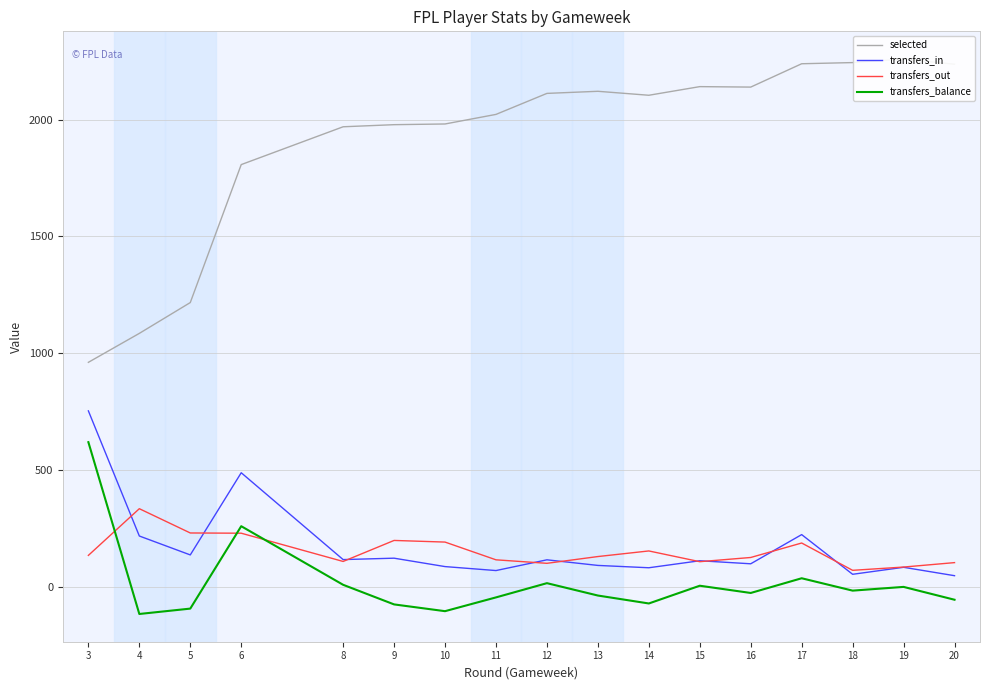

What is the value of the transfers_balance point at the 9th from the left?

15